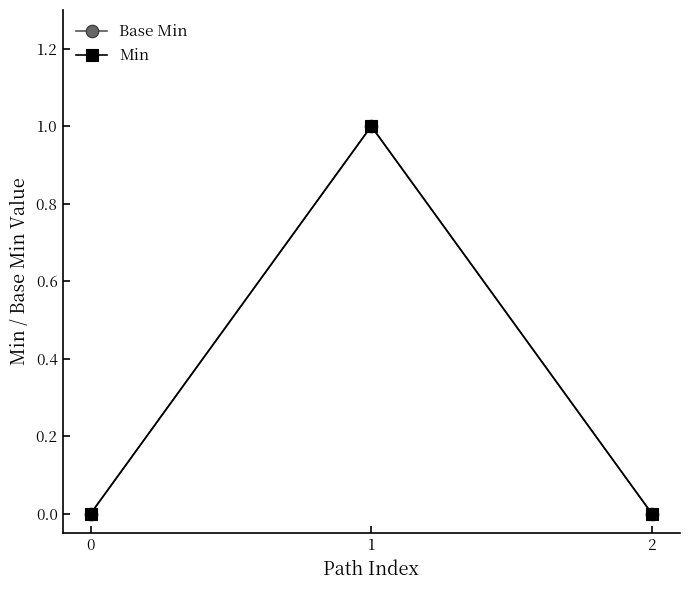

Reading right to left, list all the values displayed in this chart.

Base Min: 2=0	1=1	0=0
Min: 2=0	1=1	0=0